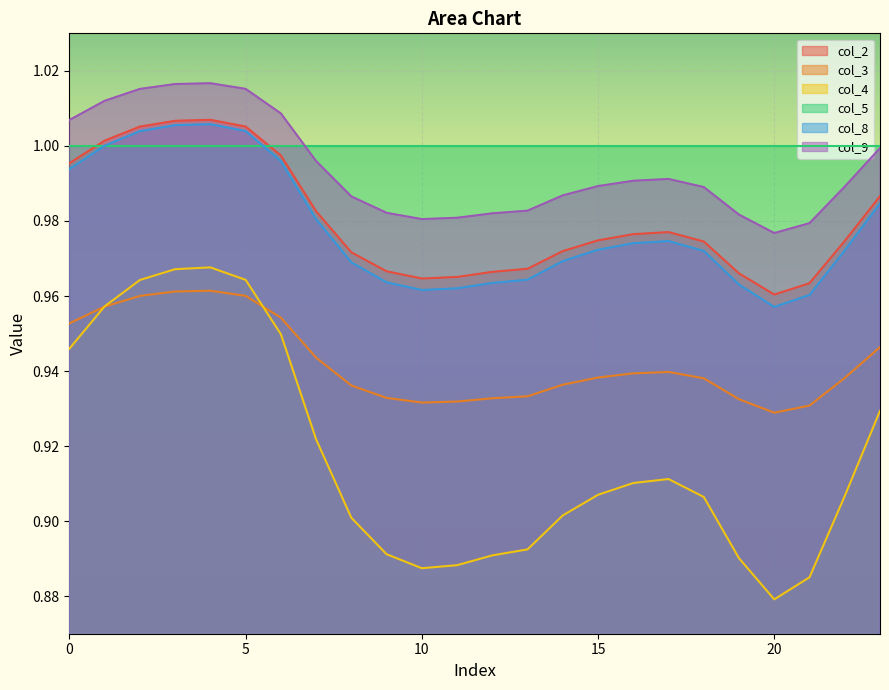

The value of col_4 at 3 is 1.0. True or false?

True